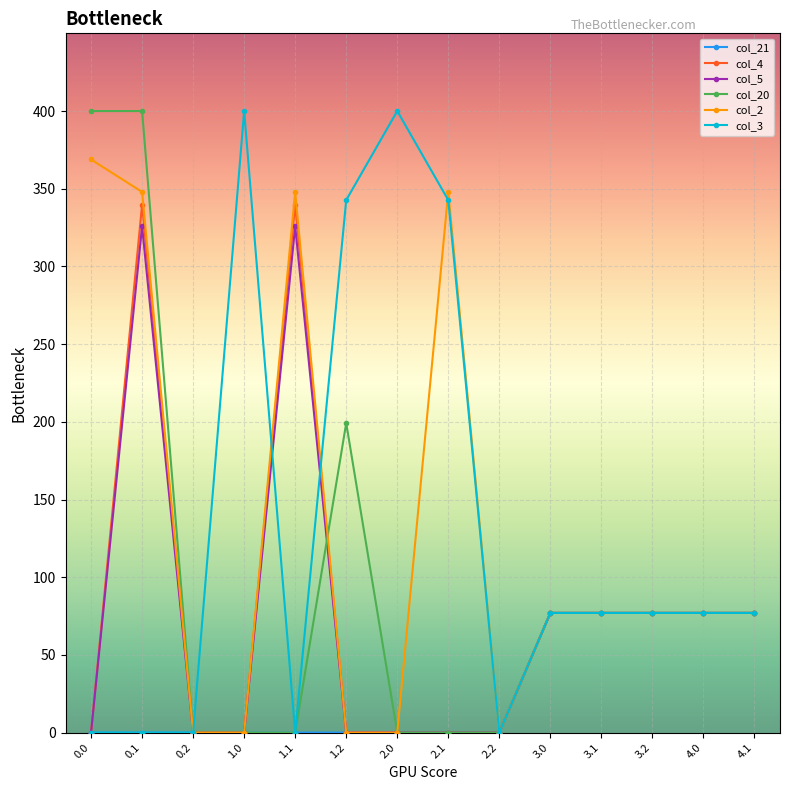

Between 1.0 and 2.2, which series saw the biggest shift?

col_3